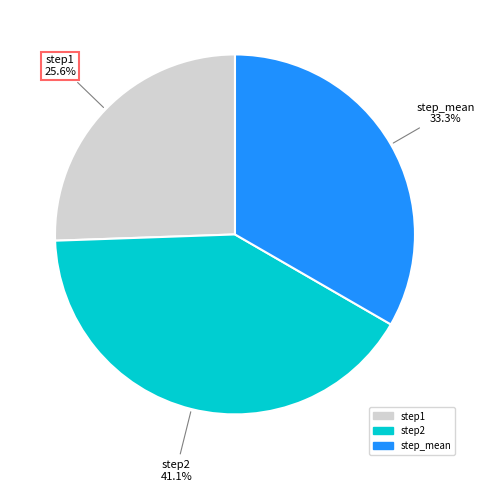

Count the number of slices in the pie.

3